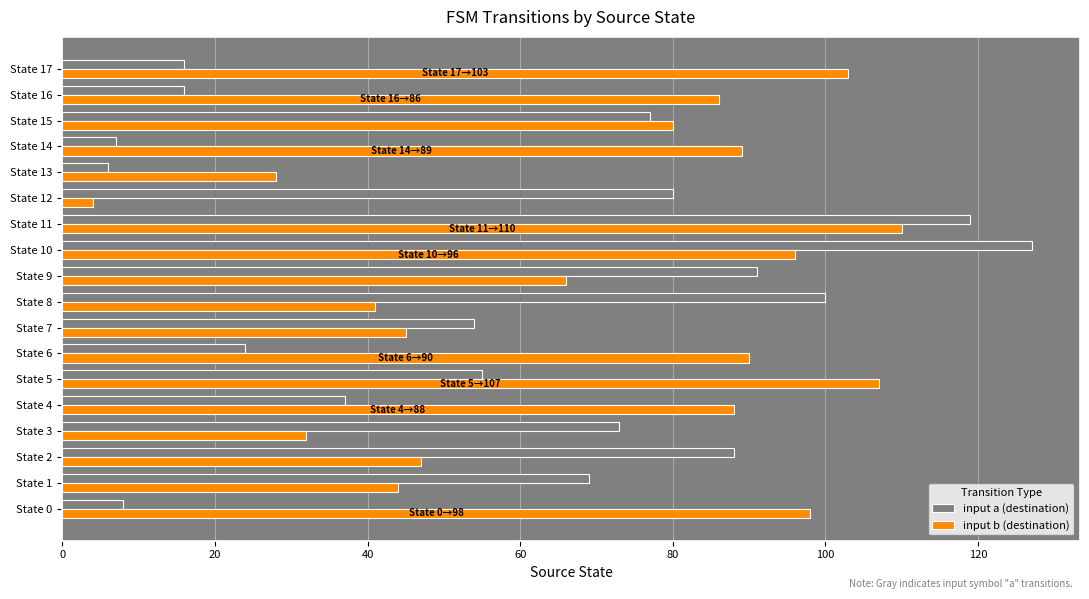

What is the spread (max minus min) of values at State 1?

25